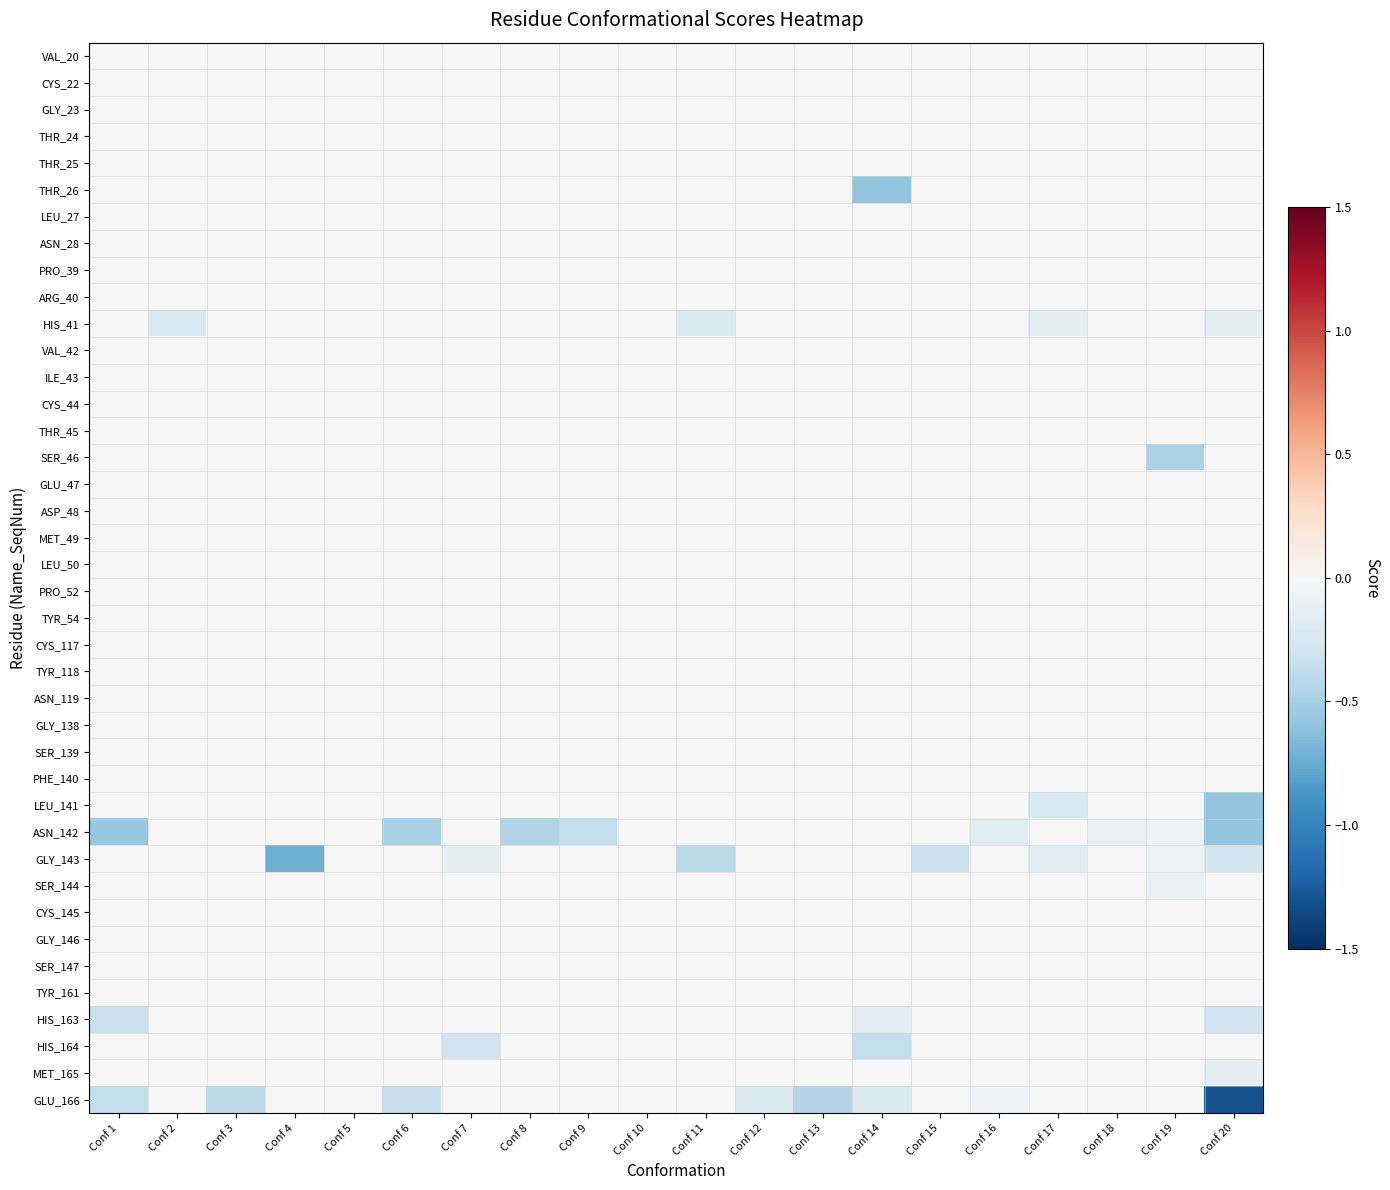

At which category is the sum across all series the highest?

Conf 5